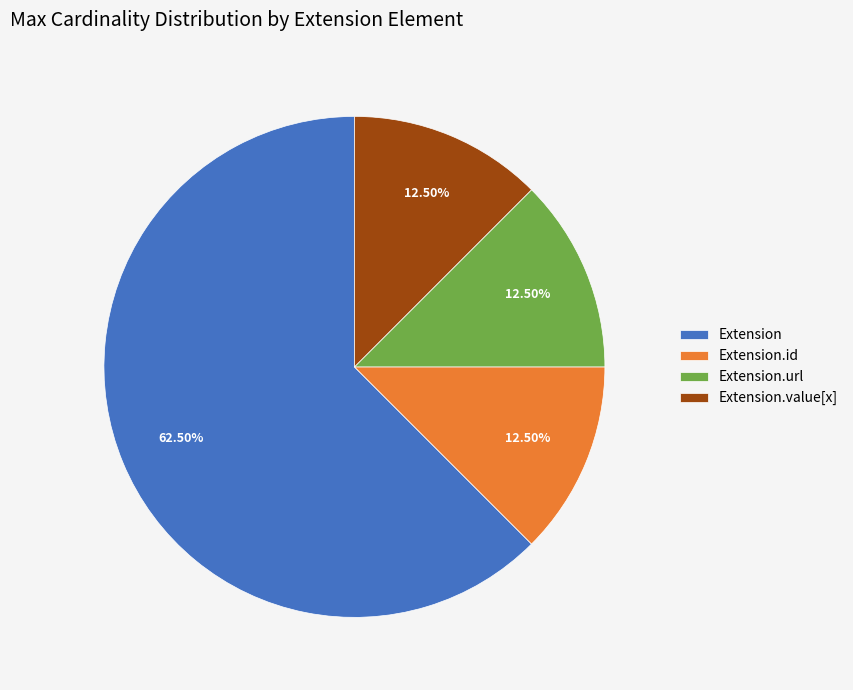

Is there any slice that represents more than half of the pie?

Yes